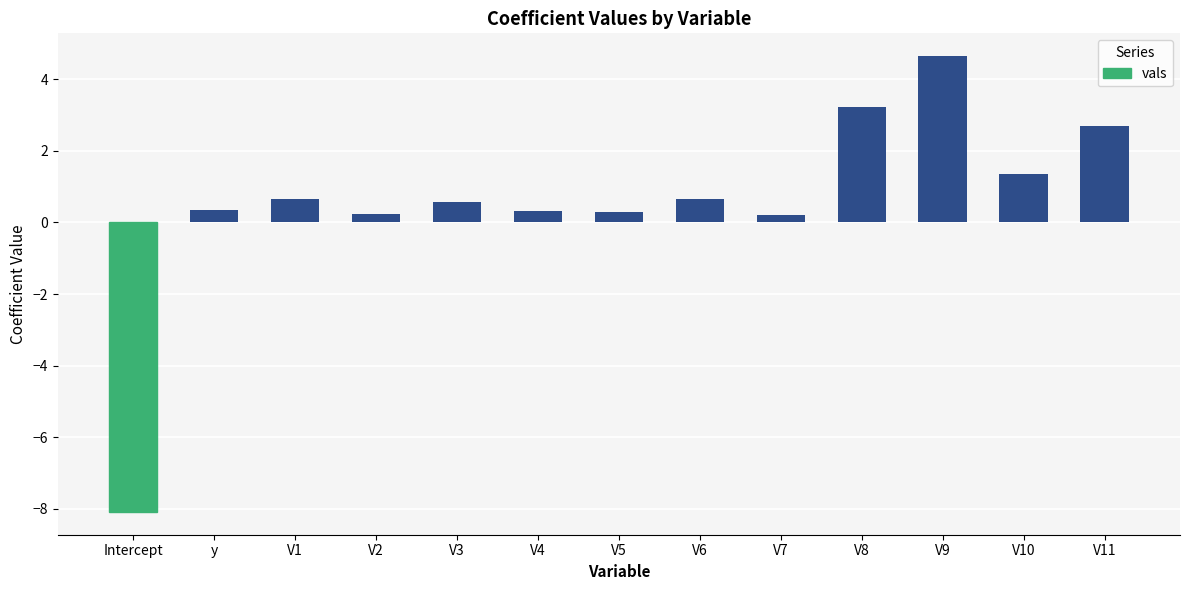

What is the sum of the values at V8 and y?

3.6